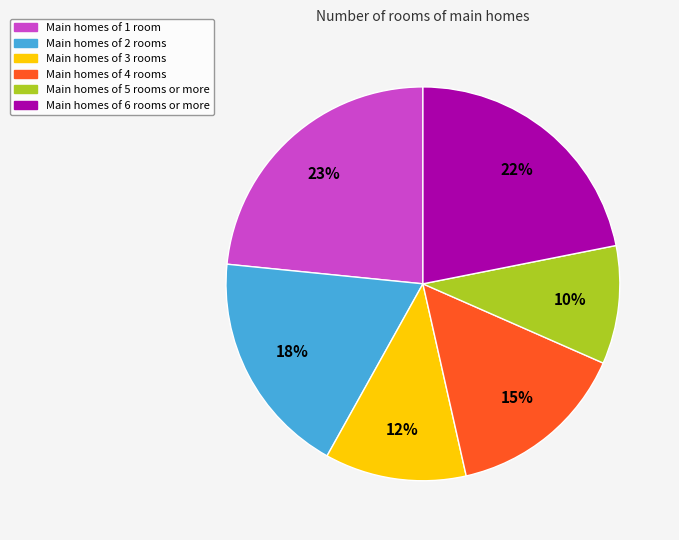

To the nearest percent, what is the average slice percentage?

17%